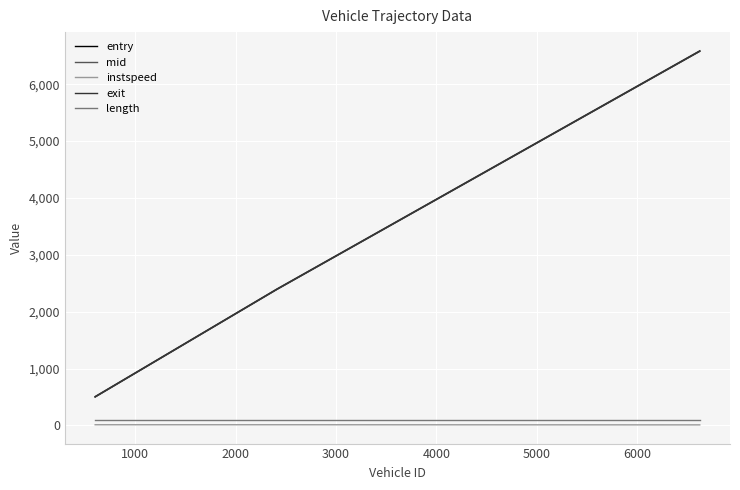

Which series has the largest range (max minus min)?

exit